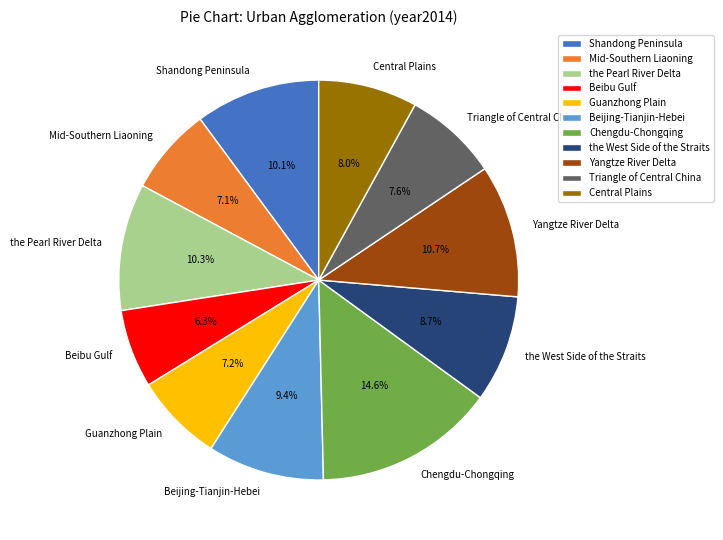

The Shandong Peninsula slice represents 1% of the pie. True or false?

False